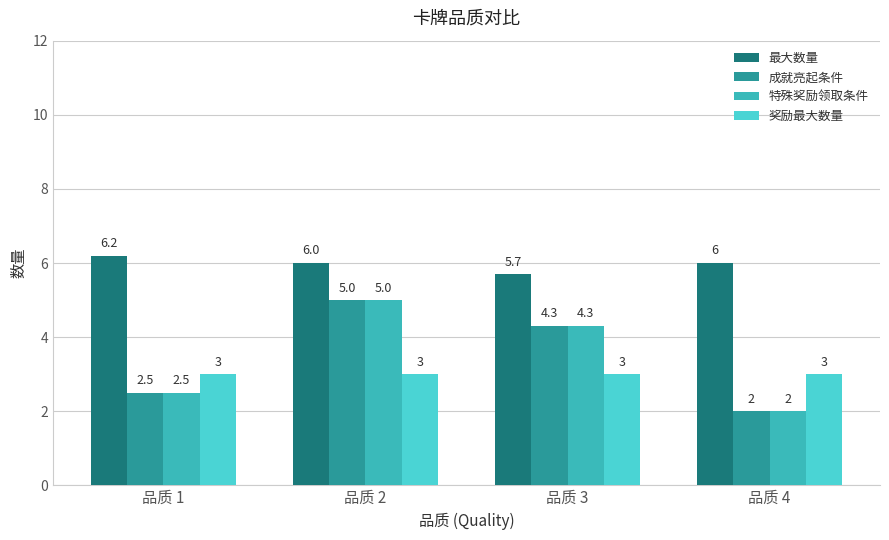

At how many categories does at least one series exceed 3?

4